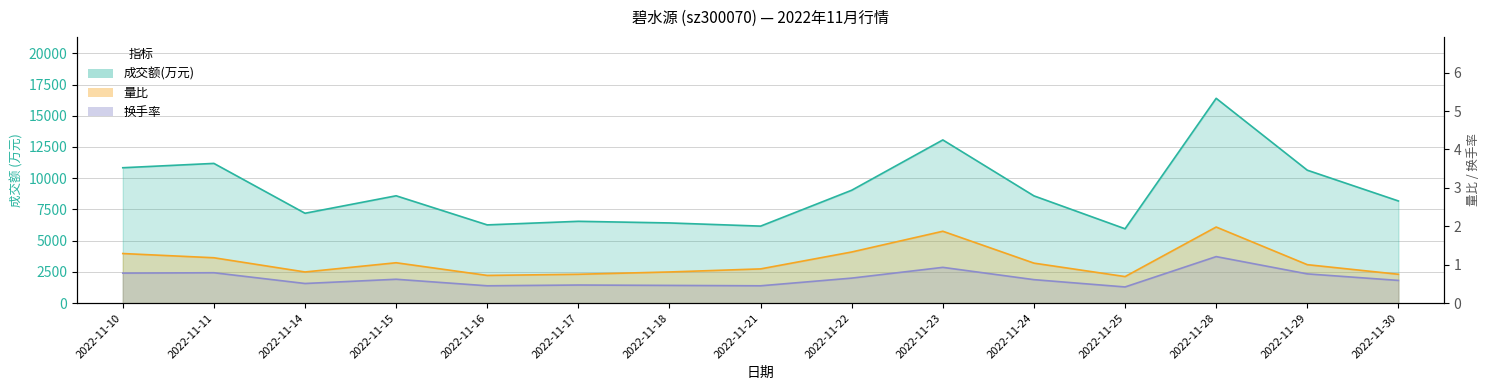

At which category does 成交额(万元) reach its first local peak?

2022-11-11